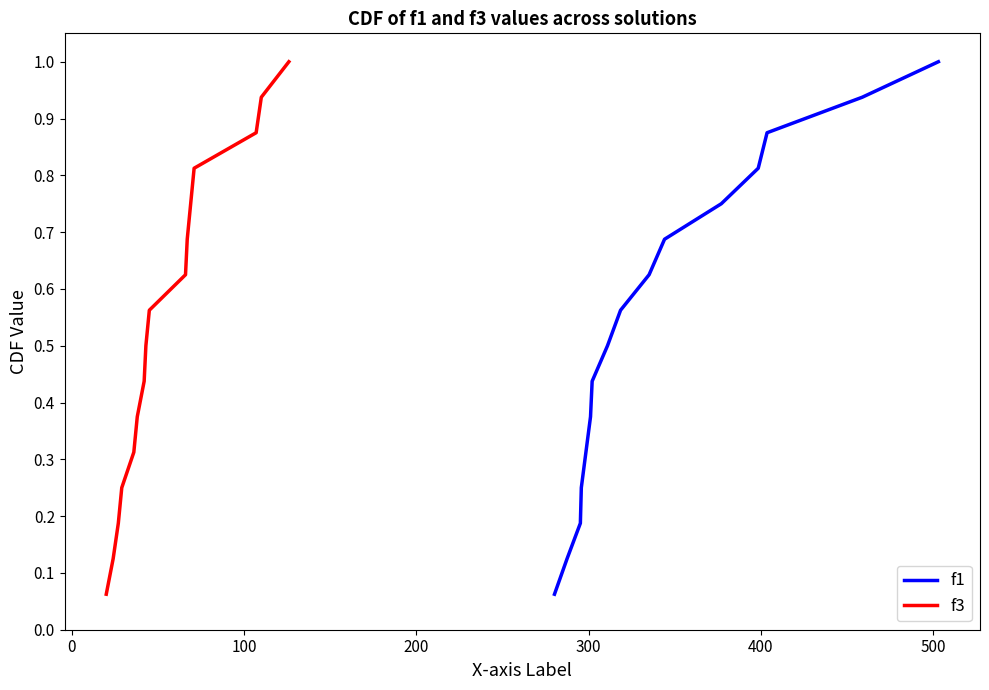

Count the number of categories in the chart.

16